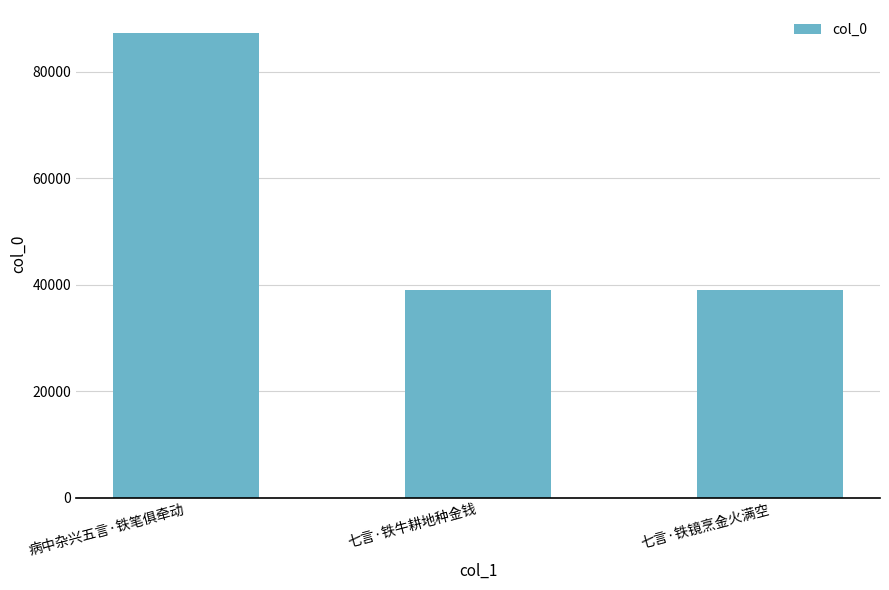

True or false: the data shows 38972 at 七言·铁镜烹金火满空.

True